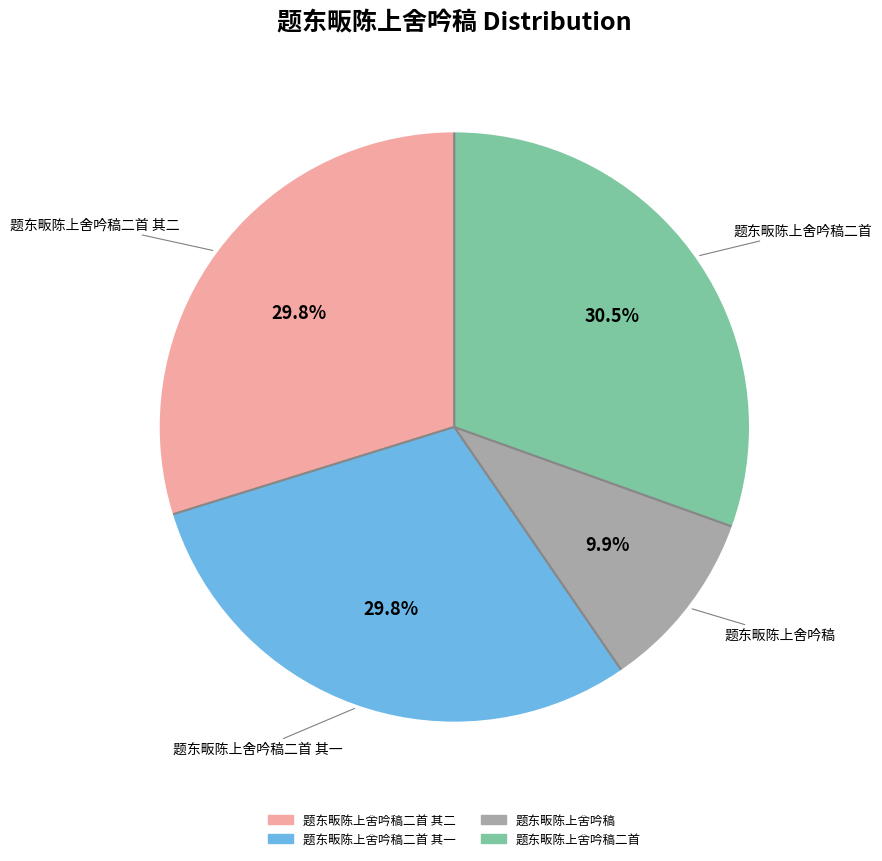

How much of the chart is everything except 题东畈陈上舍吟稿二首?

69.5%